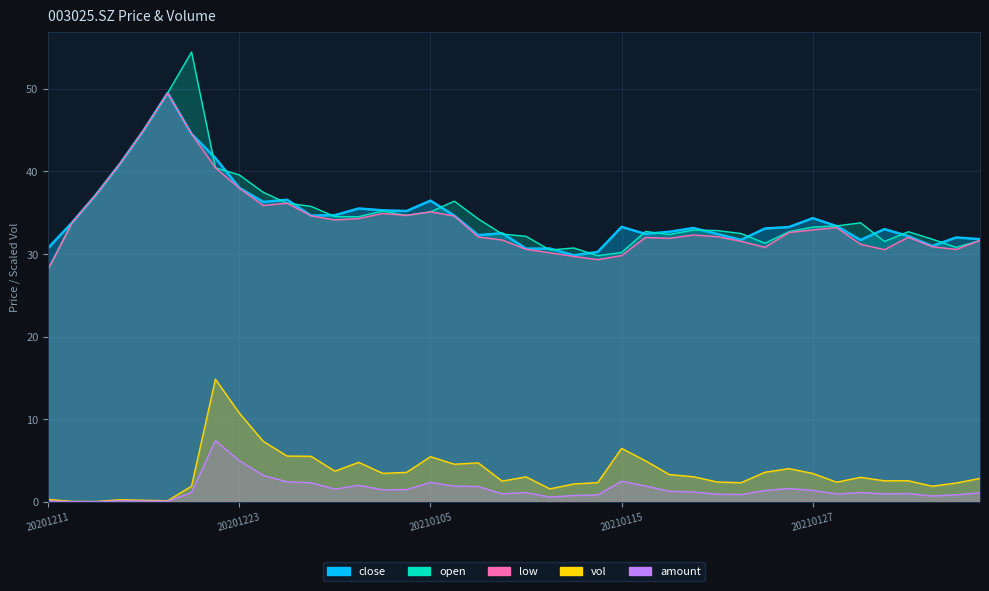

Which category has the lowest value across all series?

20201215